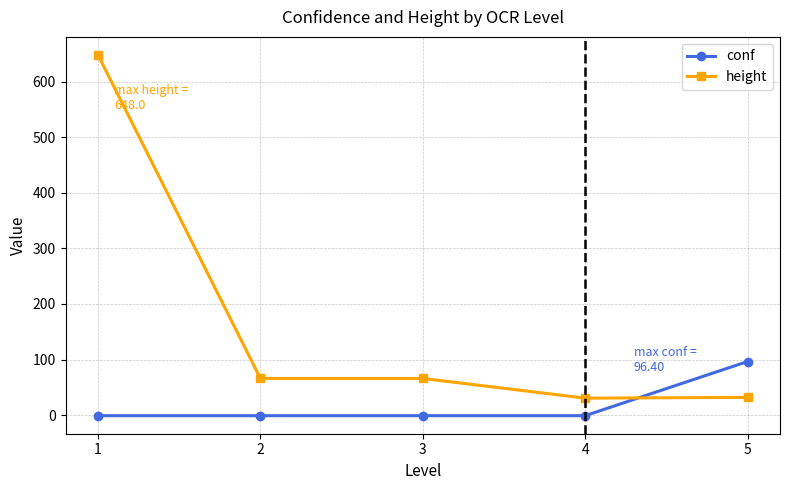

Read the height value at 3.

66.0